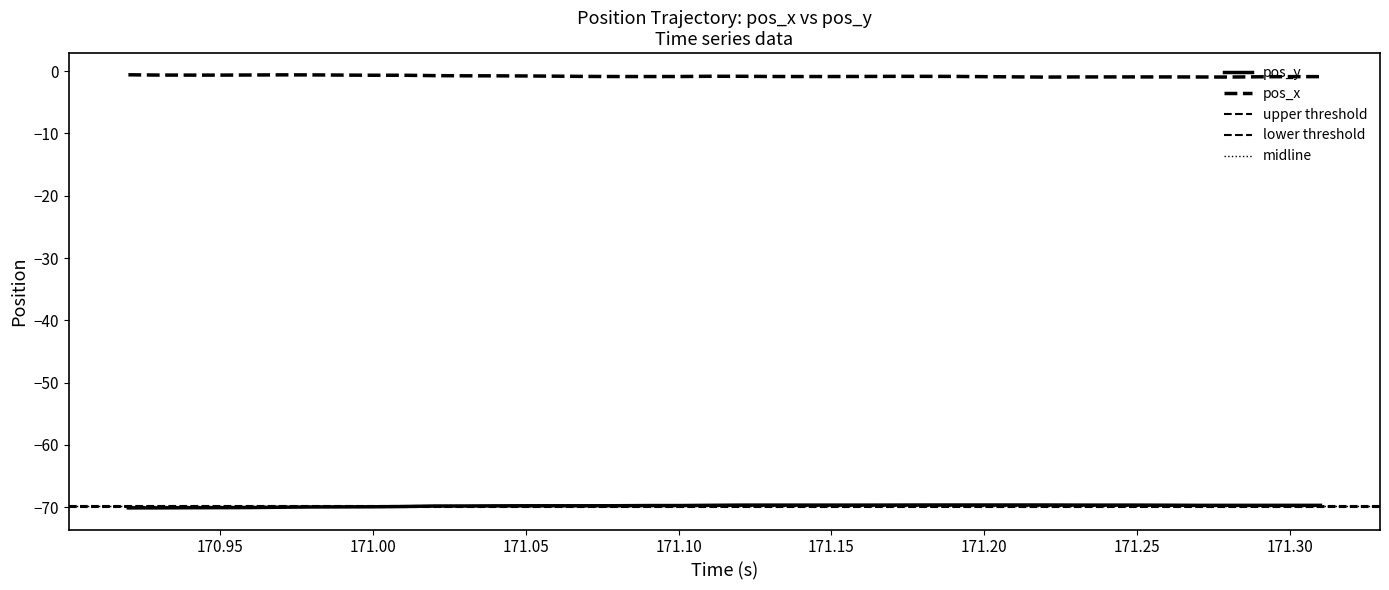

The value of pos_x at 36 is -1.5. True or false?

False